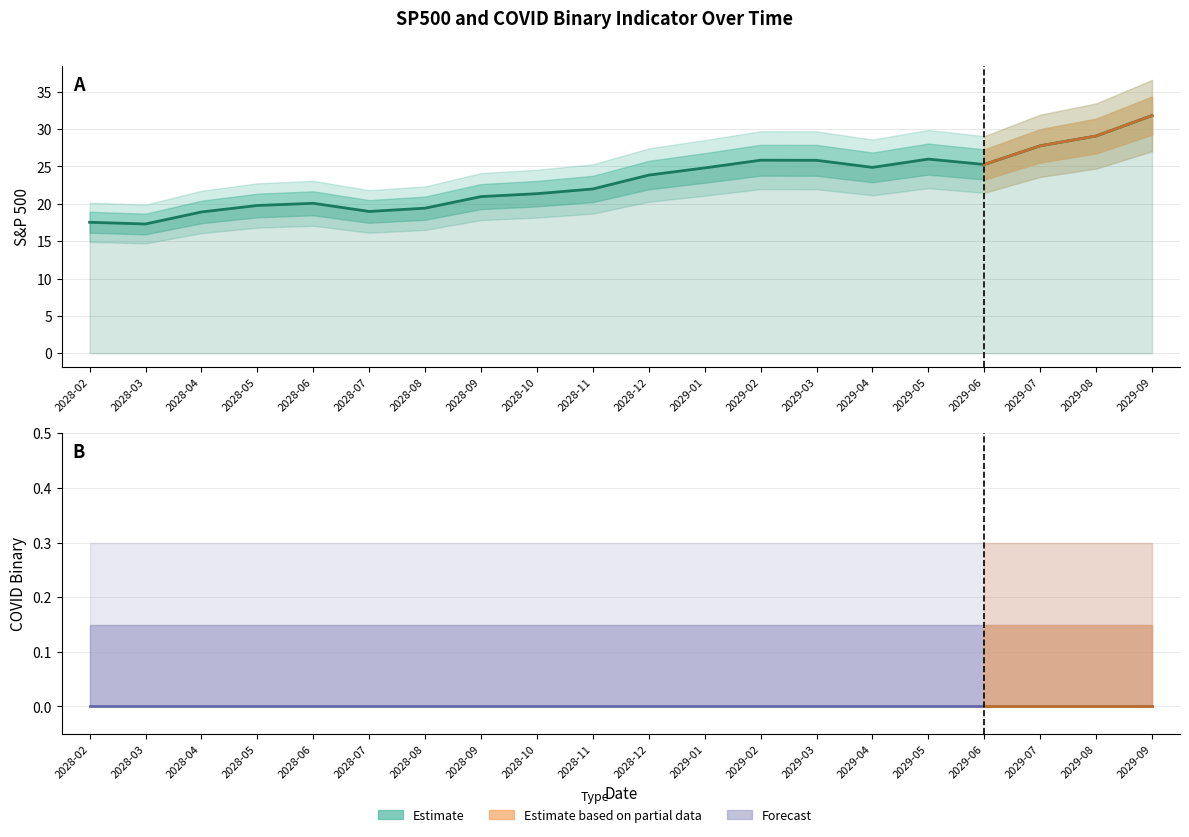

Reading left to right, list all the values displayed in this chart.

sp500: 2028-02=17.5	2028-03=17.3	2028-04=18.9	2028-05=19.8	2028-06=20.1	2028-07=19.0	2028-08=19.4	2028-09=21.0	2028-10=21.4	2028-11=22.0	2028-12=23.9	2029-01=24.8	2029-02=25.8	2029-03=25.8	2029-04=24.9	2029-05=26.0	2029-06=25.3	2029-07=27.8	2029-08=29.1	2029-09=31.8
covid_bi: 2028-02=0.0	2028-03=0.0	2028-04=0.0	2028-05=0.0	2028-06=0.0	2028-07=0.0	2028-08=0.0	2028-09=0.0	2028-10=0.0	2028-11=0.0	2028-12=0.0	2029-01=0.0	2029-02=0.0	2029-03=0.0	2029-04=0.0	2029-05=0.0	2029-06=0.0	2029-07=0.0	2029-08=0.0	2029-09=0.0